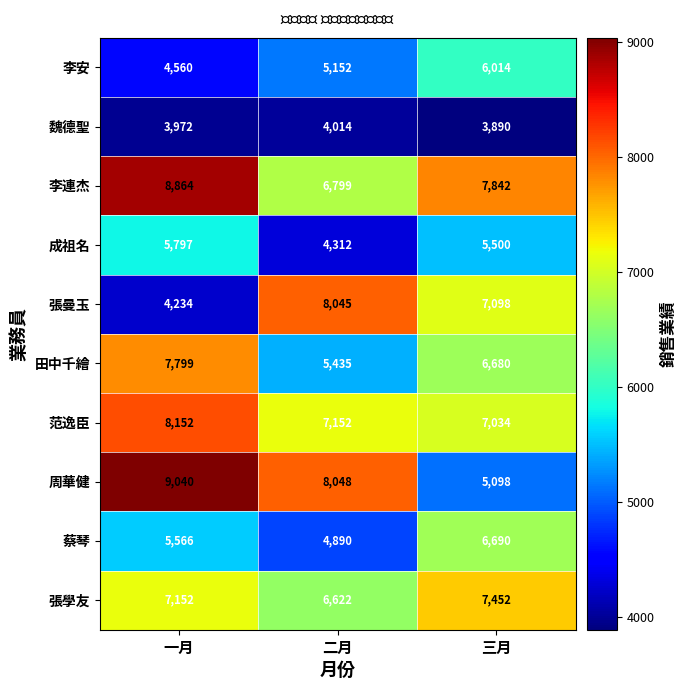

Between 二月 and 三月, which series saw the biggest shift?

周華健